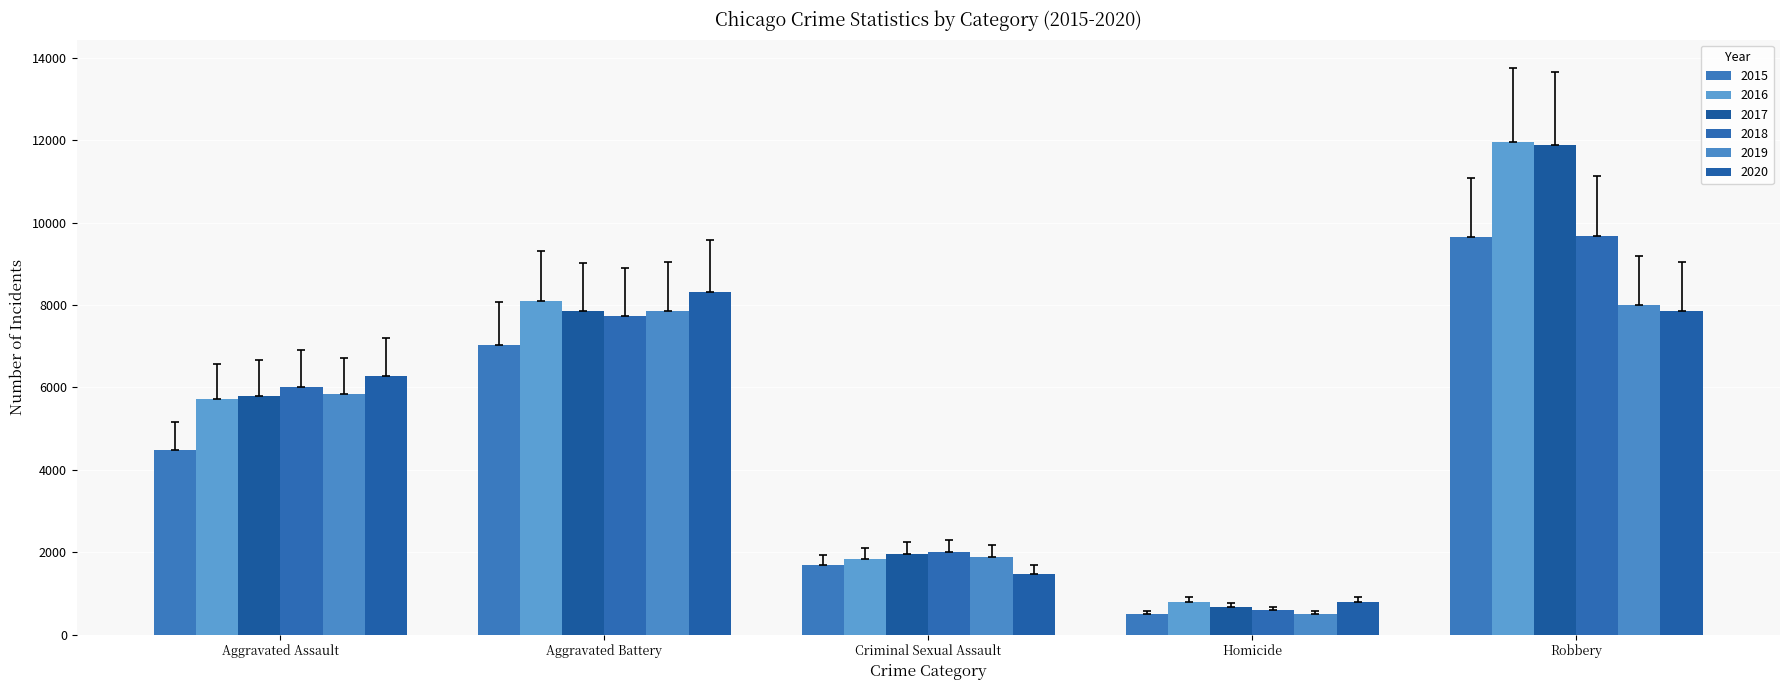

Which series has the largest range (max minus min)?

2017